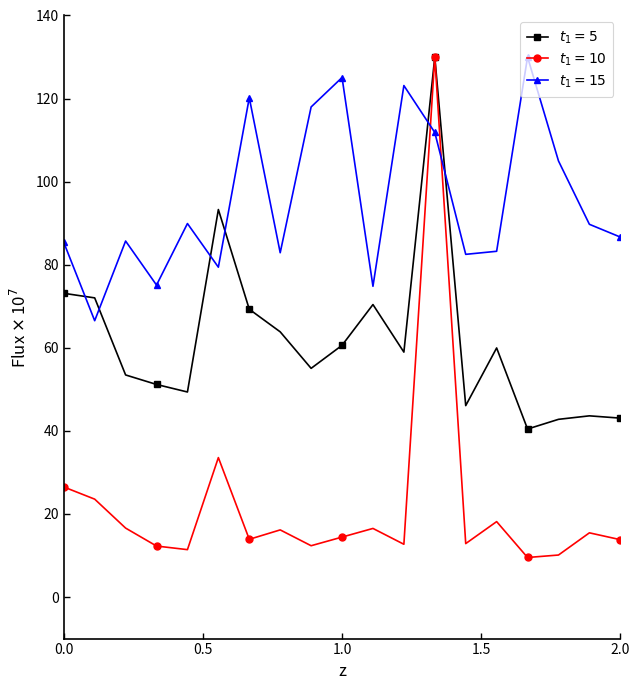

What is the greatest value displayed?

130.0